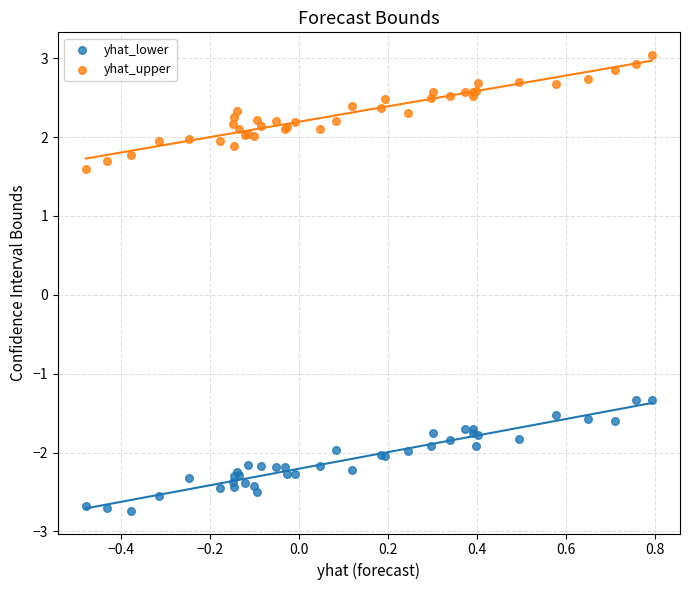

What is the X range (max minus min) for the scatter plot?

1.3